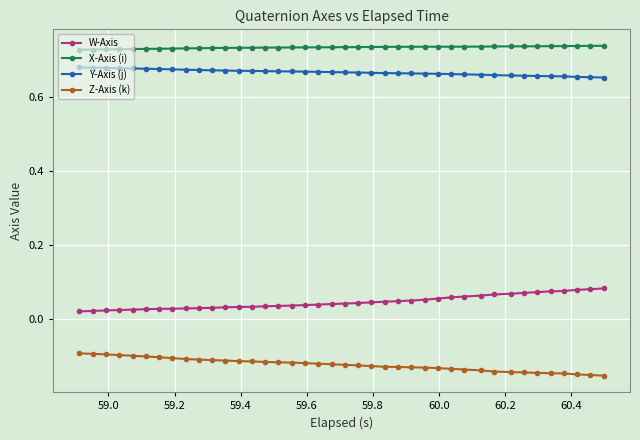

What is the sum of all Z-Axis (k) values?

-4.9